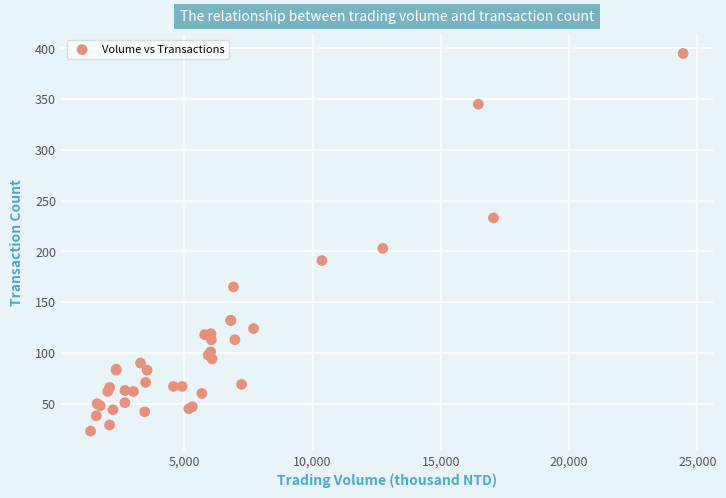

What Y value in the scatter plot is closest to 209?

203